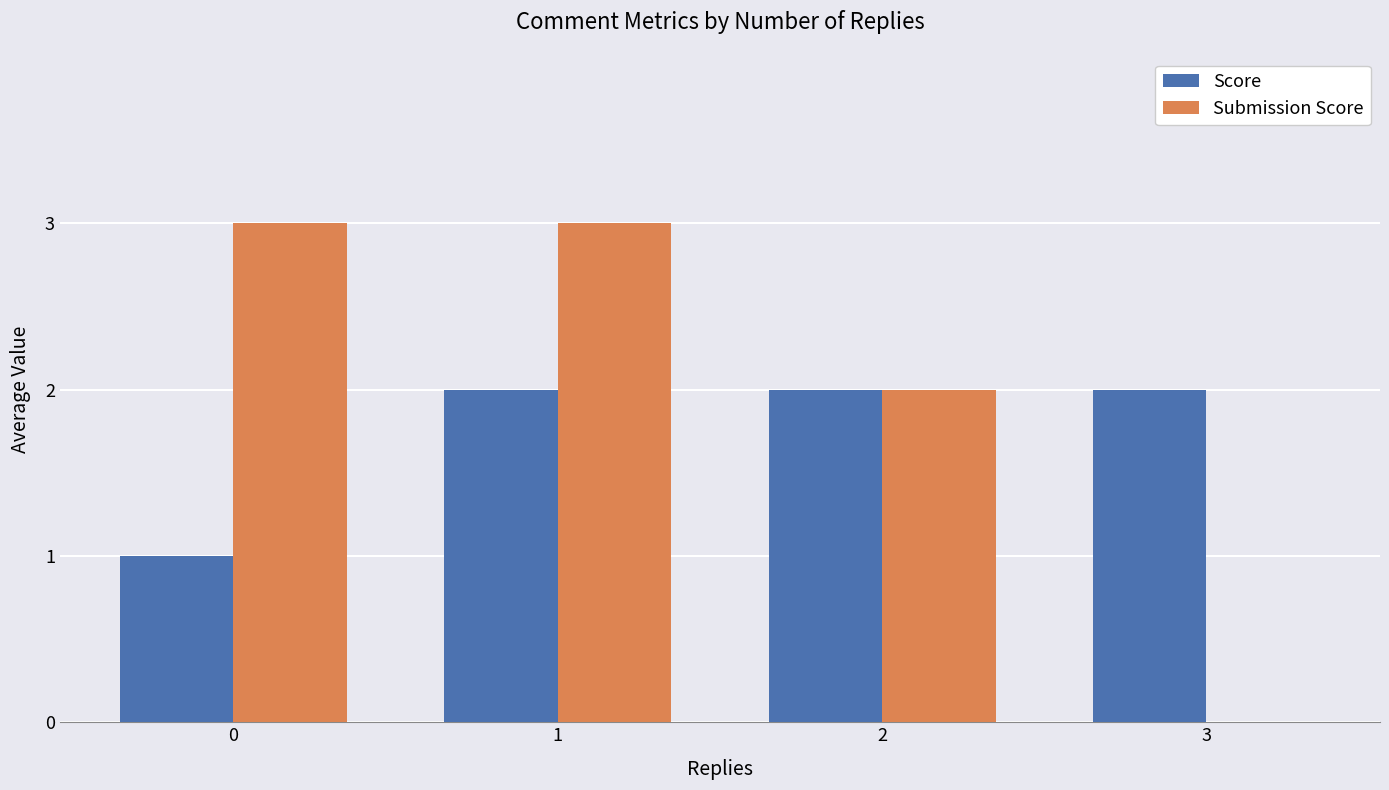

Is it true that Score equals 0 at 0?

False